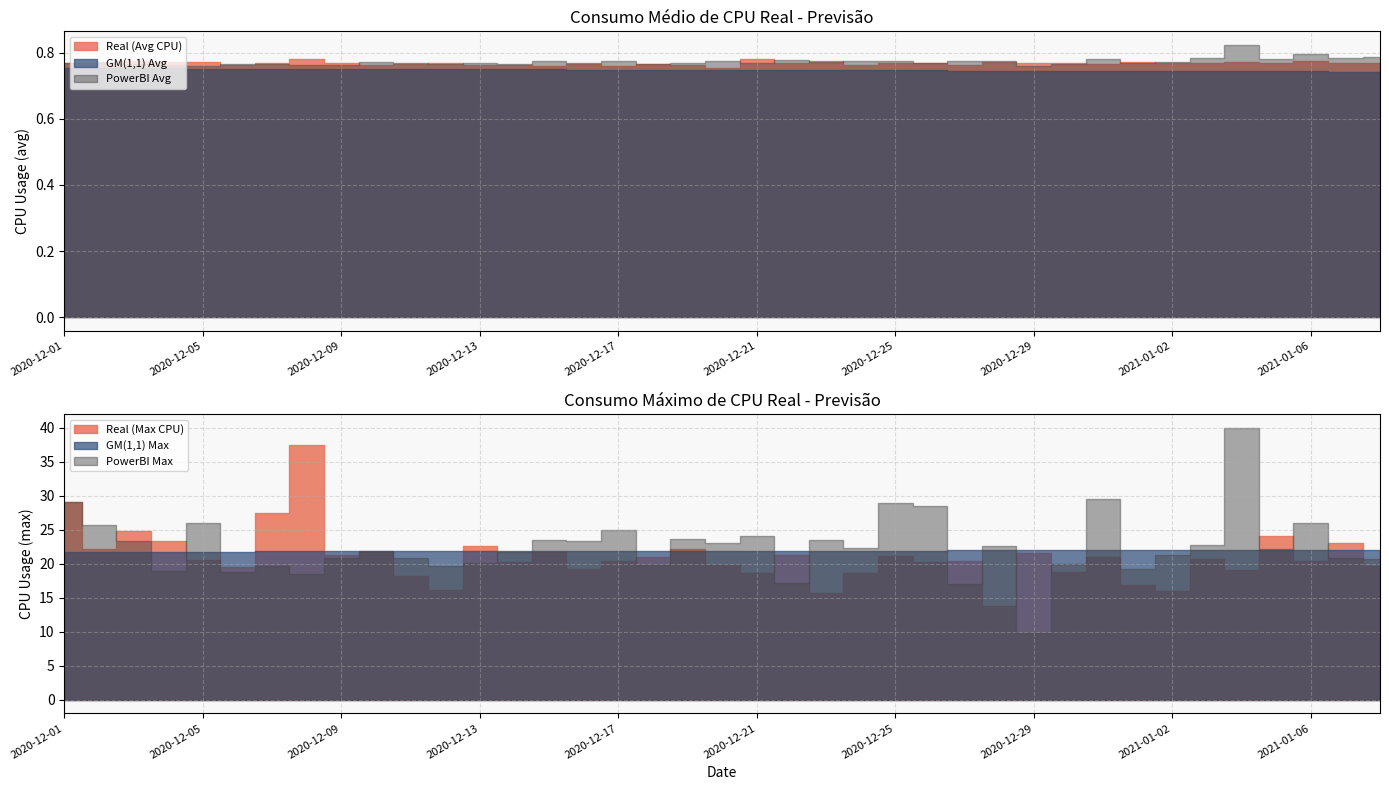

True or false: Real (Max CPU) has a value of 20.3 at 2020-12-26.

True